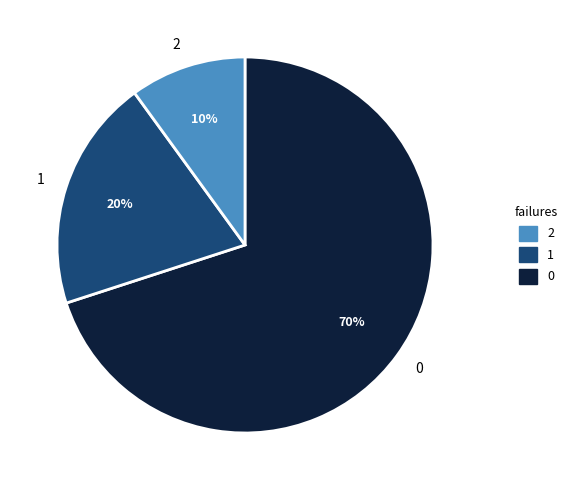

To the nearest percent, what is the average slice percentage?

33%